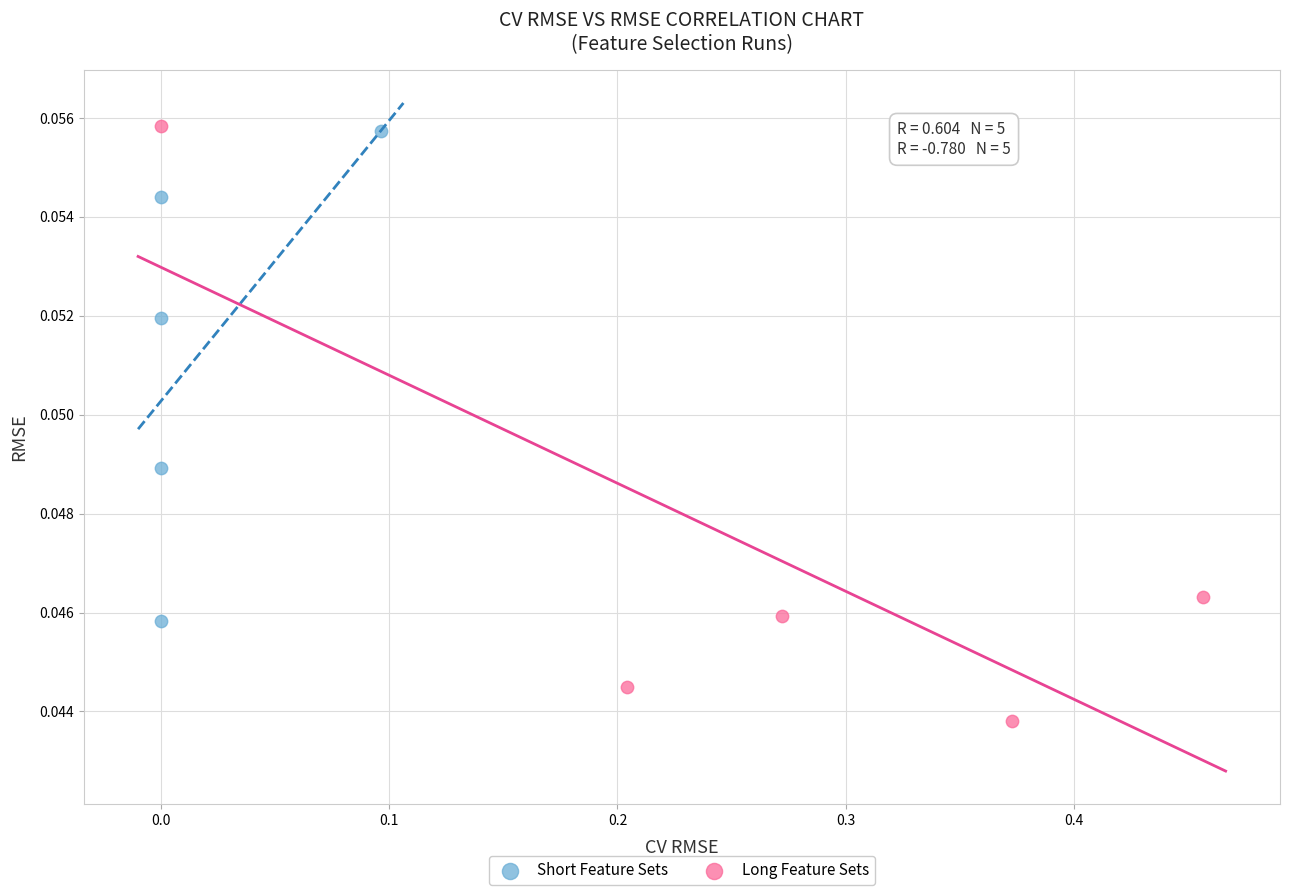

Which series has the largest Y range (max minus min)?

Long Feature Sets